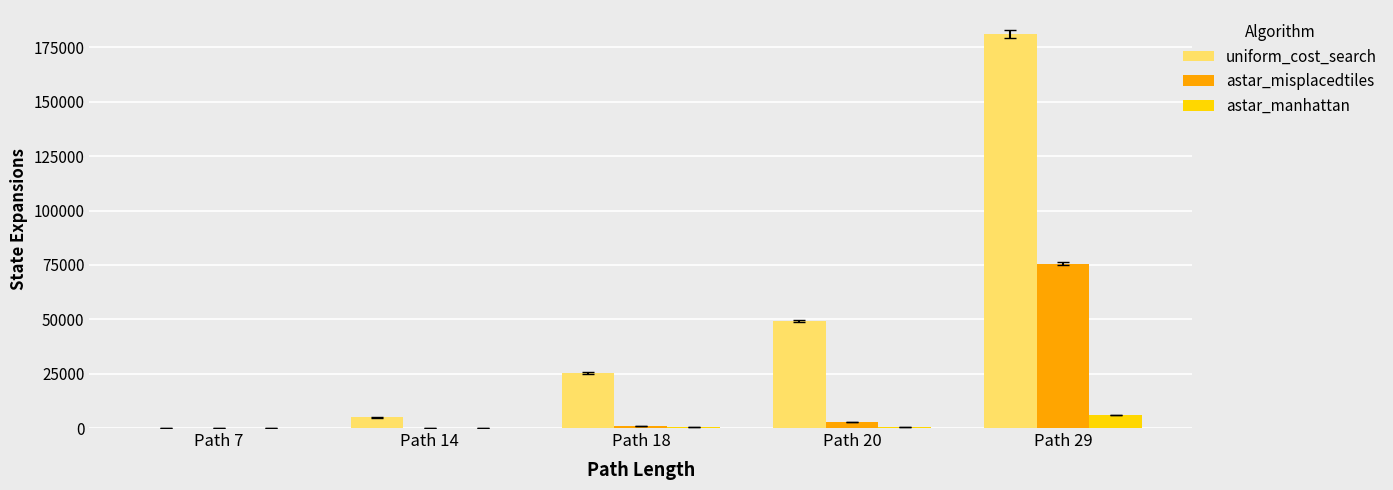

What is the total value across all series at Path 7?

180